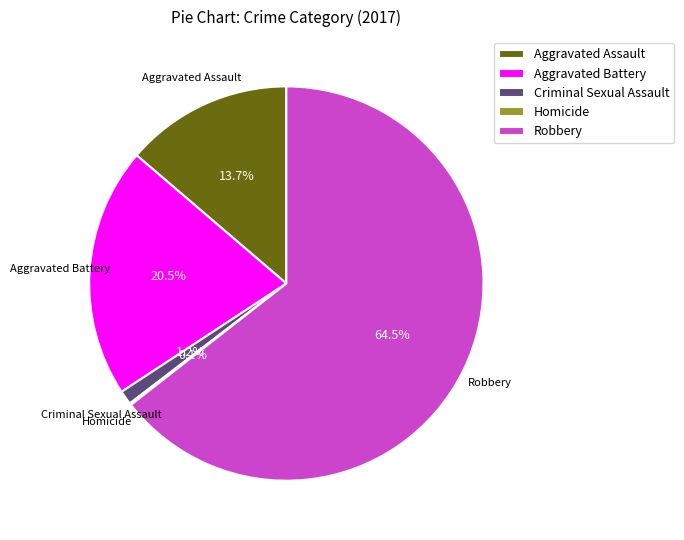

Is there any slice that represents more than half of the pie?

Yes